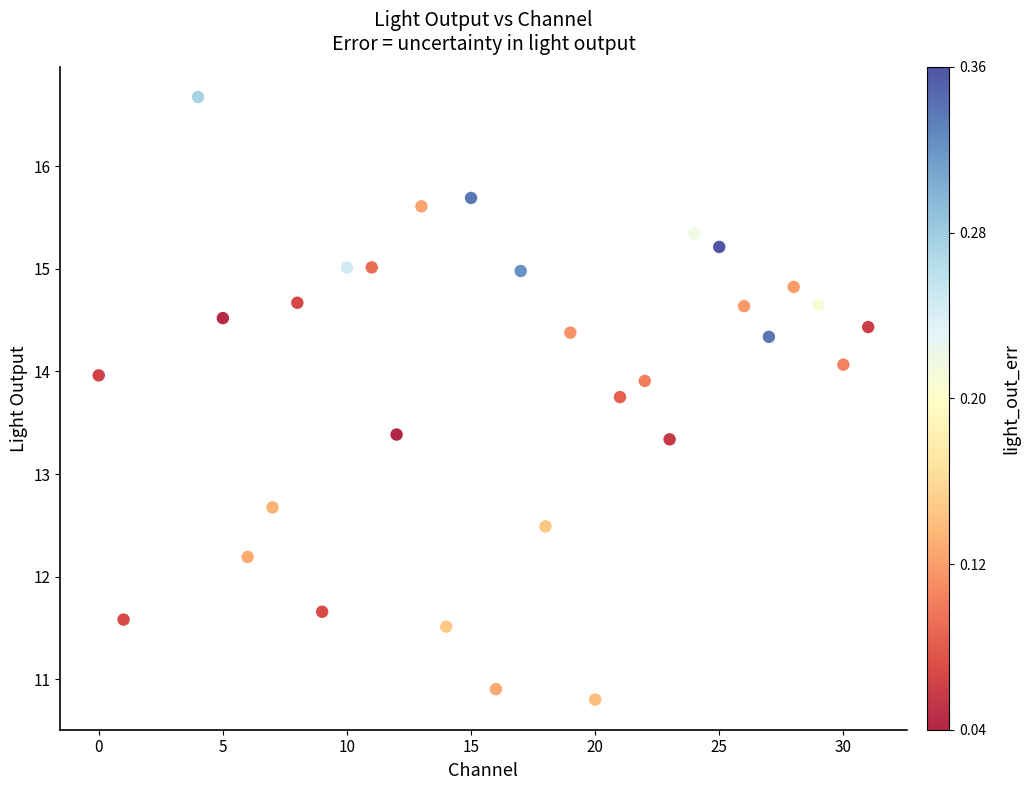

What is the range of Y values (max minus min)?

5.9